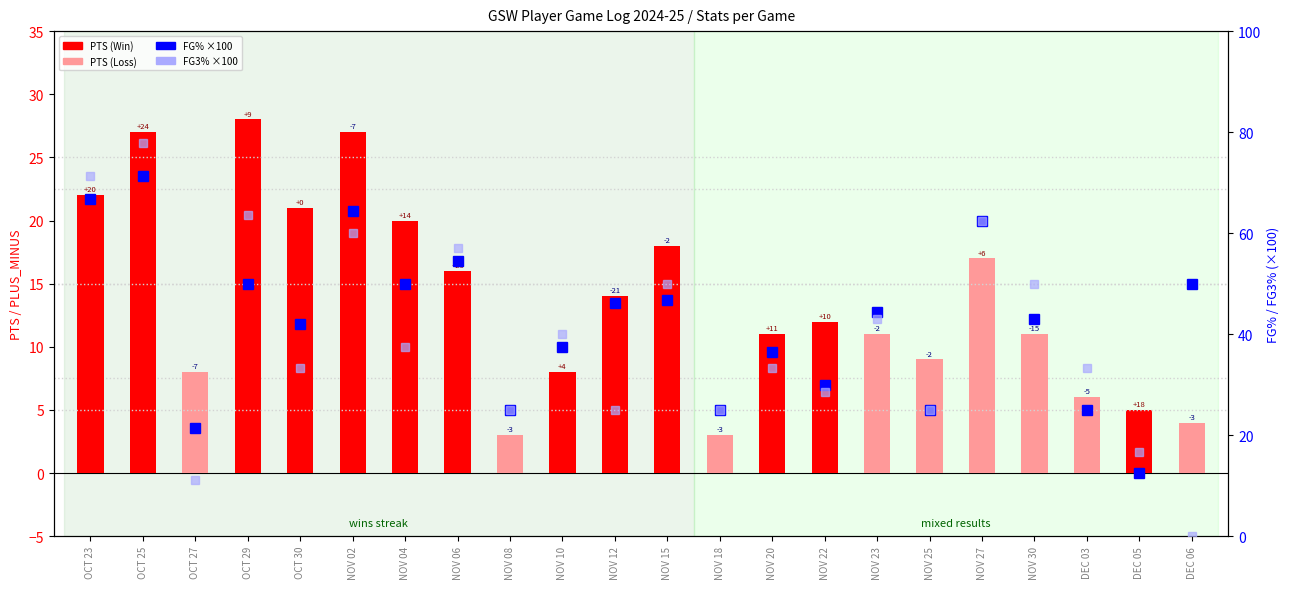

How many groups of bars are there?

22